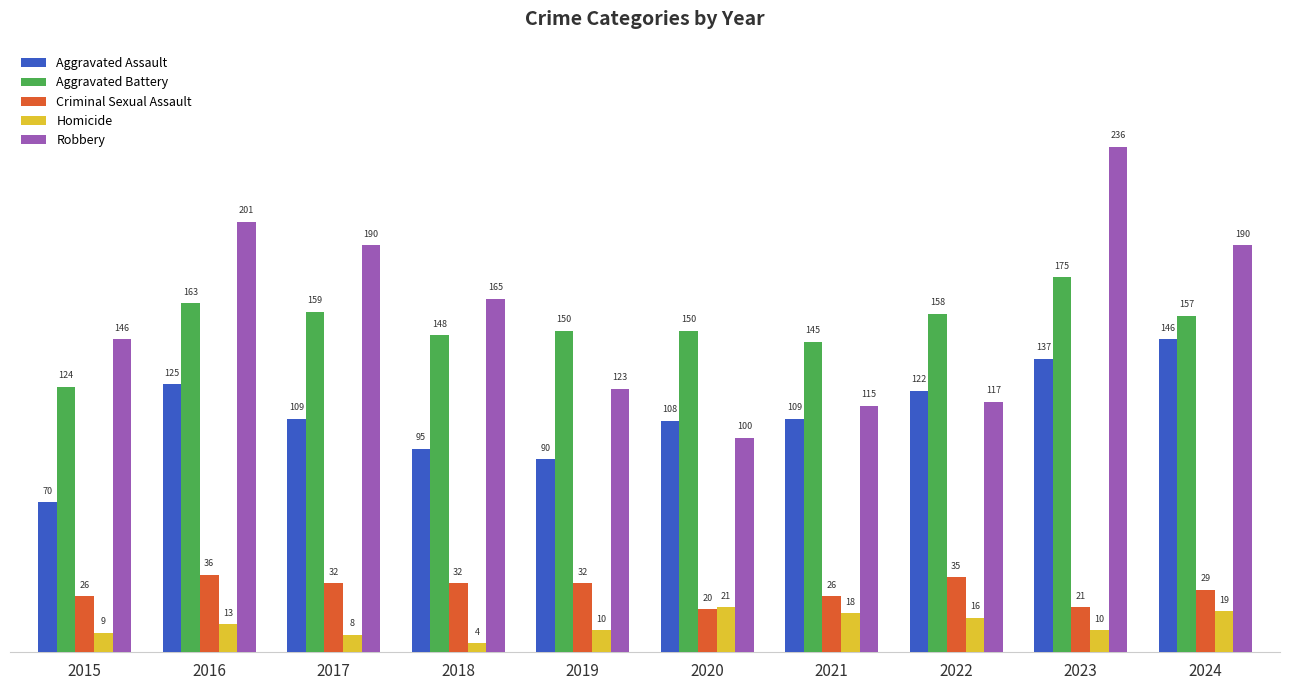

At how many categories does at least one series exceed 91?

10